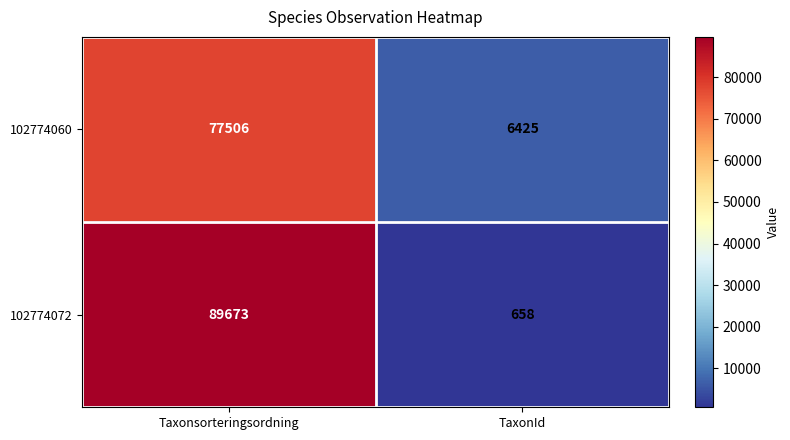

Which series has the largest total across all categories?

102774072